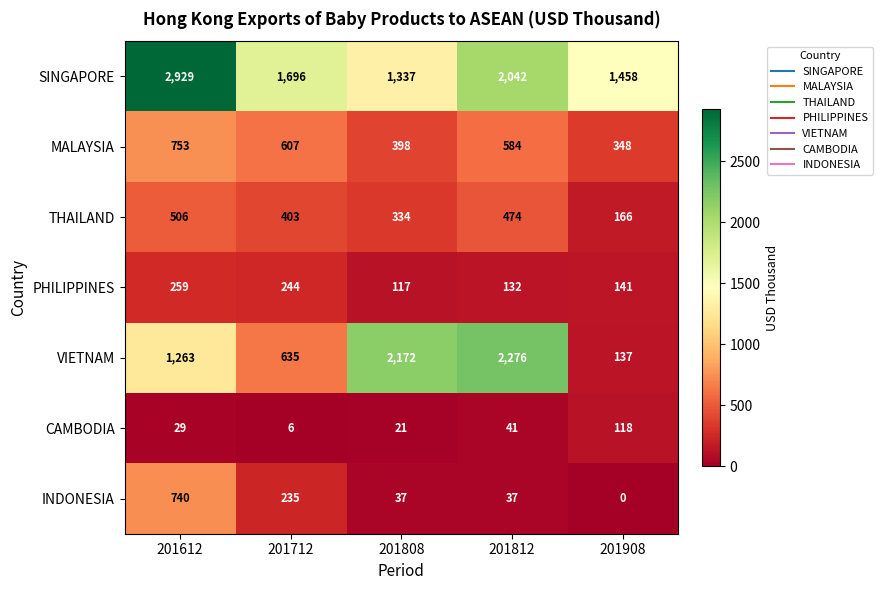

True or false: THAILAND has a value of 792 at 201612.

False